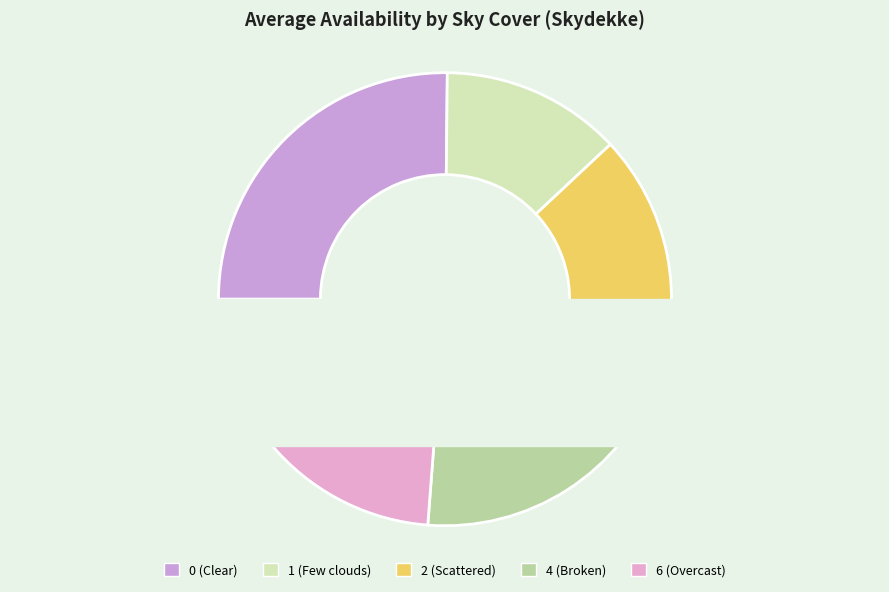

What percentage is the 0 slice, to the nearest percent?

24%